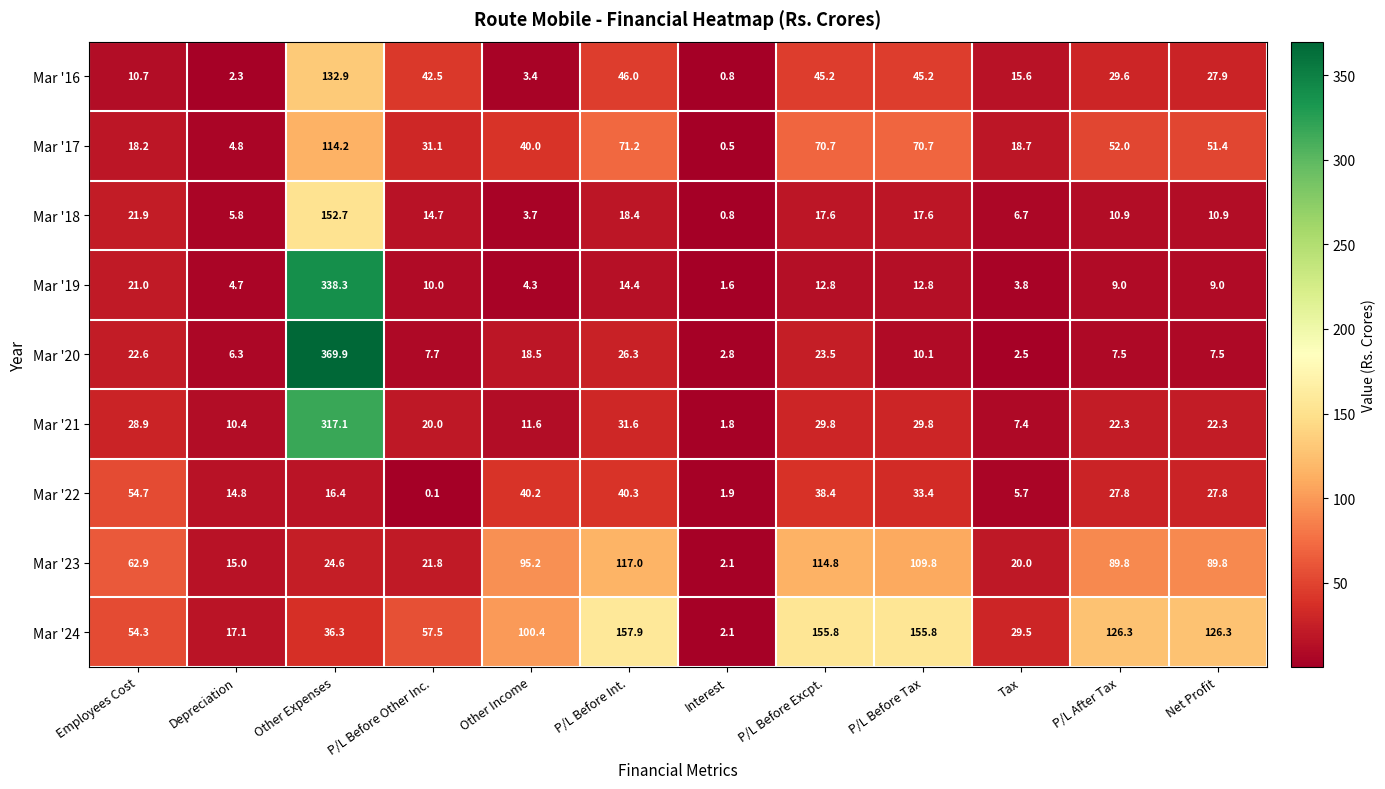

Between Other Income and P/L Before Tax, which series saw the biggest shift?

Mar '24